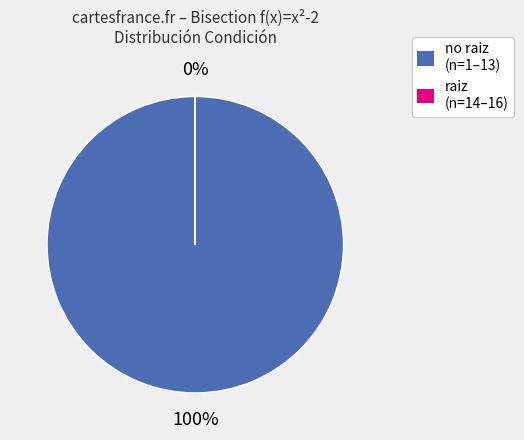

The no raiz (n=1–13) slice represents 100% of the pie. True or false?

True